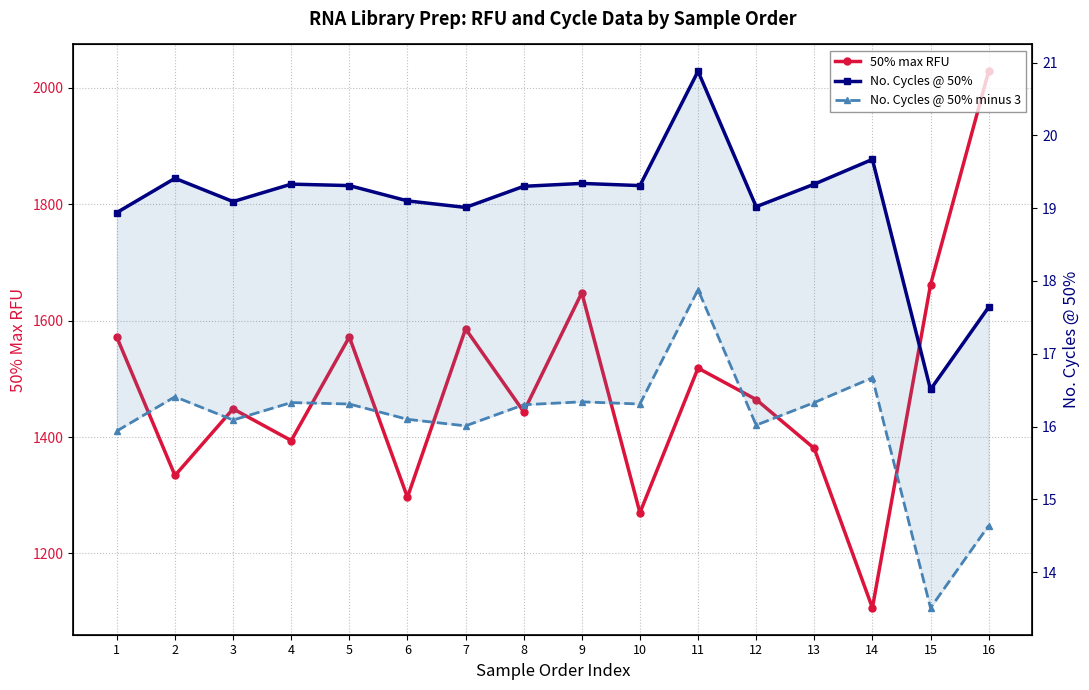

True or false: No. Cycles @ 50% minus 3 has more than 2 points higher than both neighbors.

True